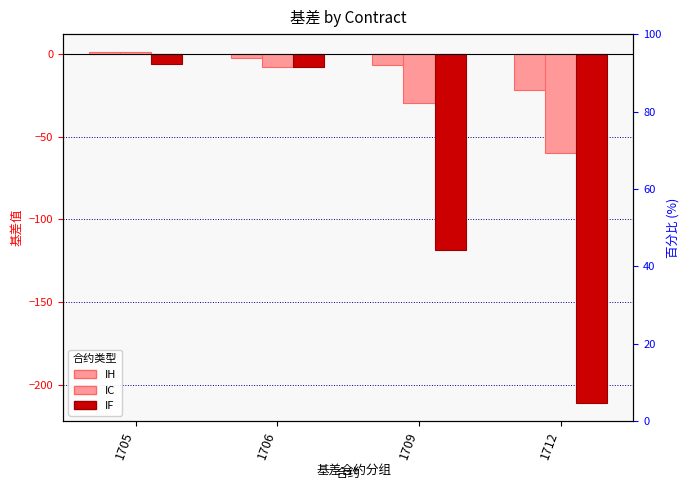

What are all the series names shown in the legend?

IH, IC, IF